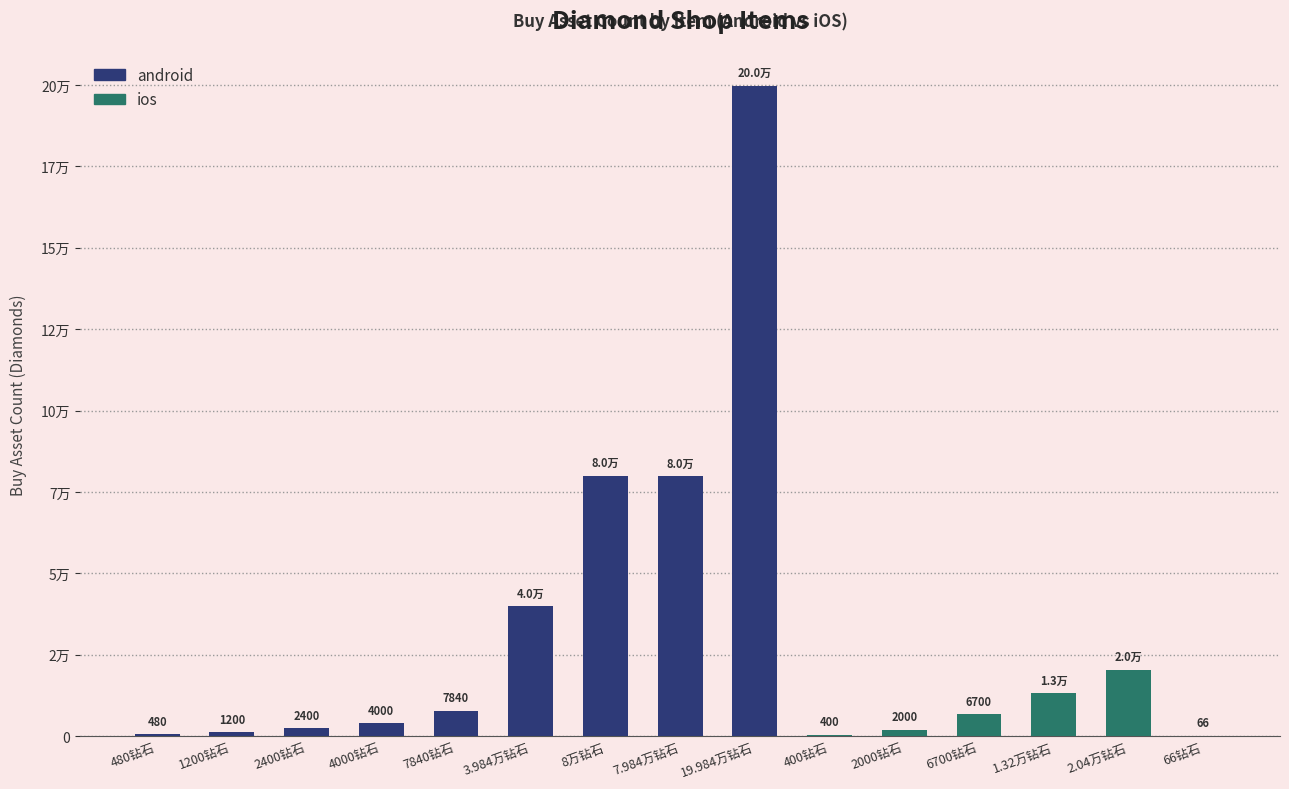

What is the sum of the values at 66钻石 and 1.32万钻石?

13266